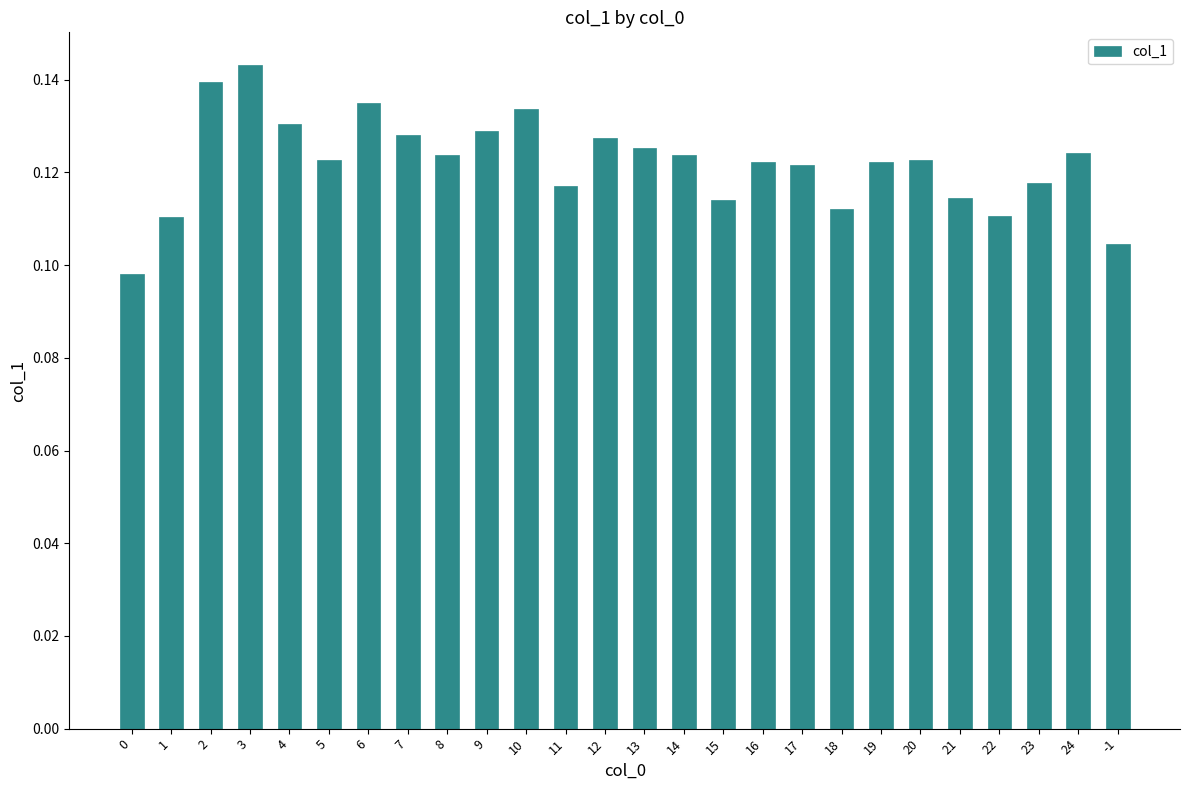

How many values are between 0 and 1?

26